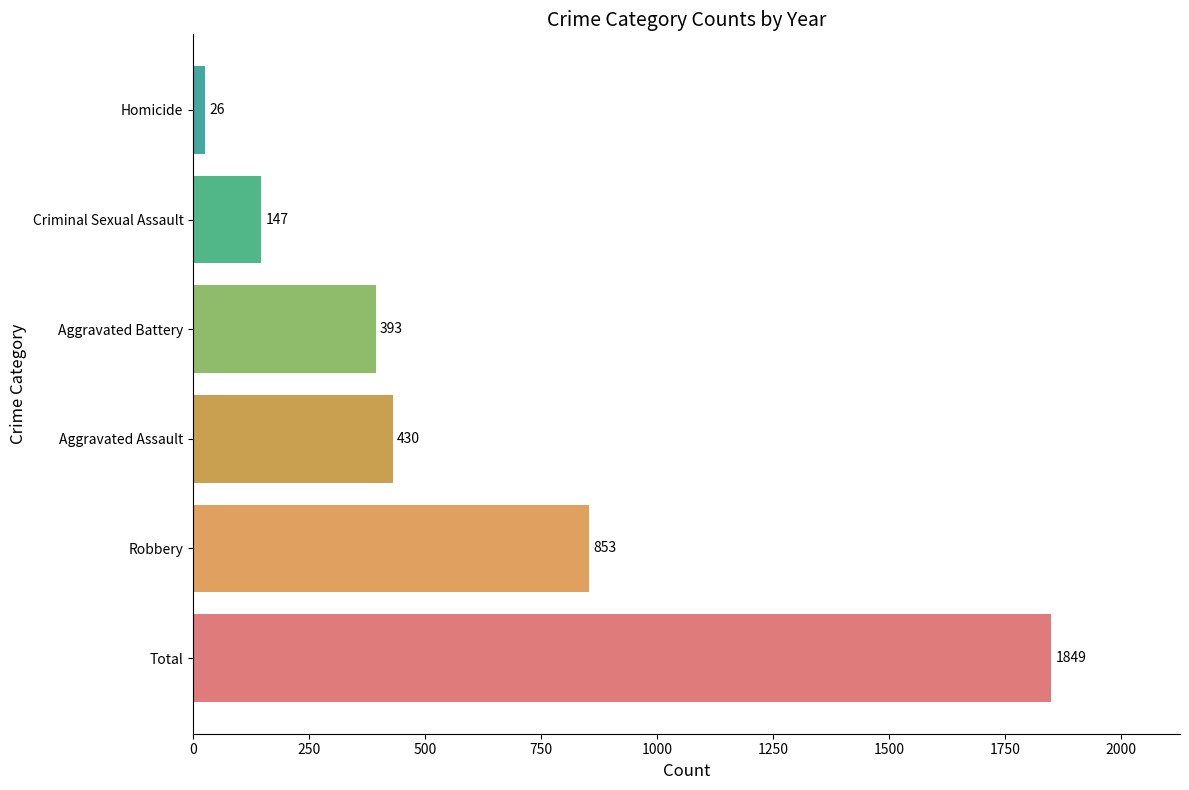

Reading bottom to top, what are all the values shown in this chart?

Total=1849	Robbery=853	Aggravated Assault=430	Aggravated Battery=393	Criminal Sexual Assault=147	Homicide=26